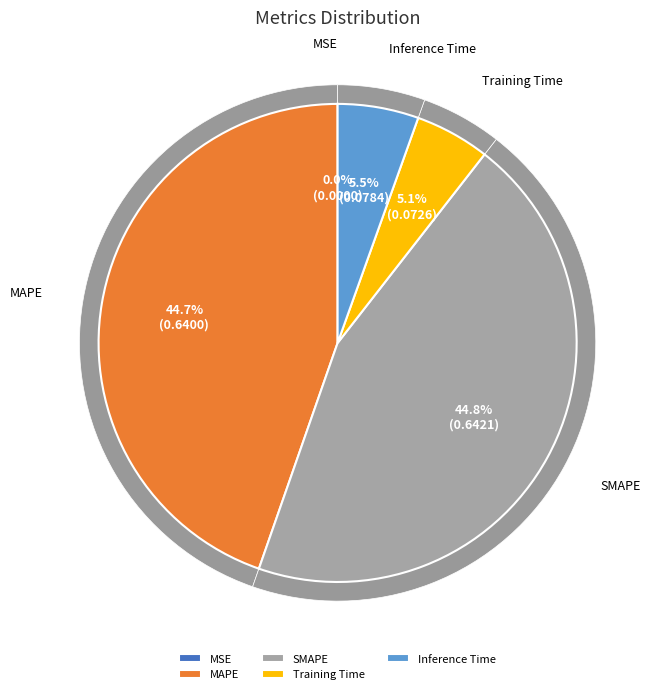

Which category has the smallest portion of the pie?

MSE